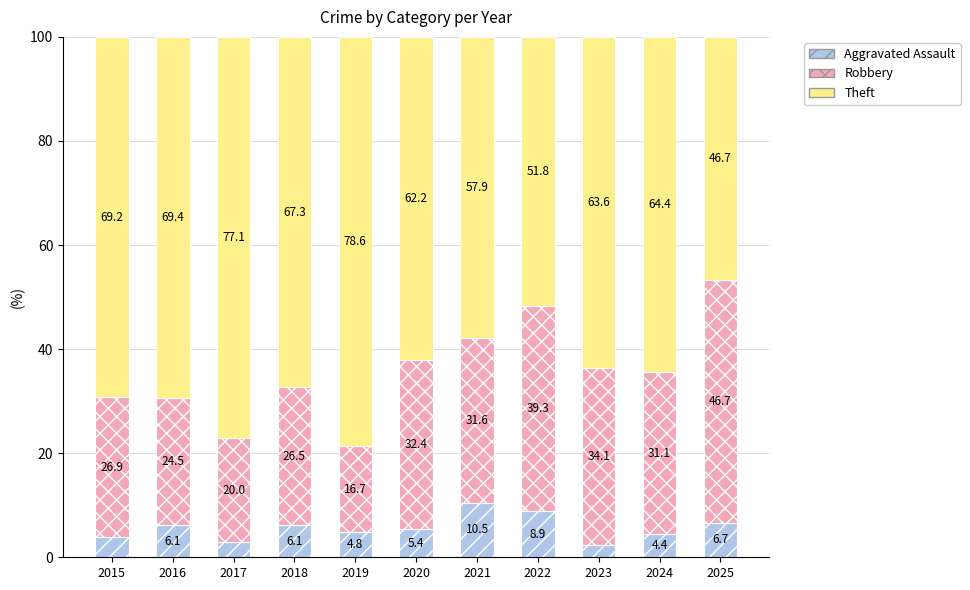

Is it true that Aggravated Assault equals 5.4 at 2020?

True